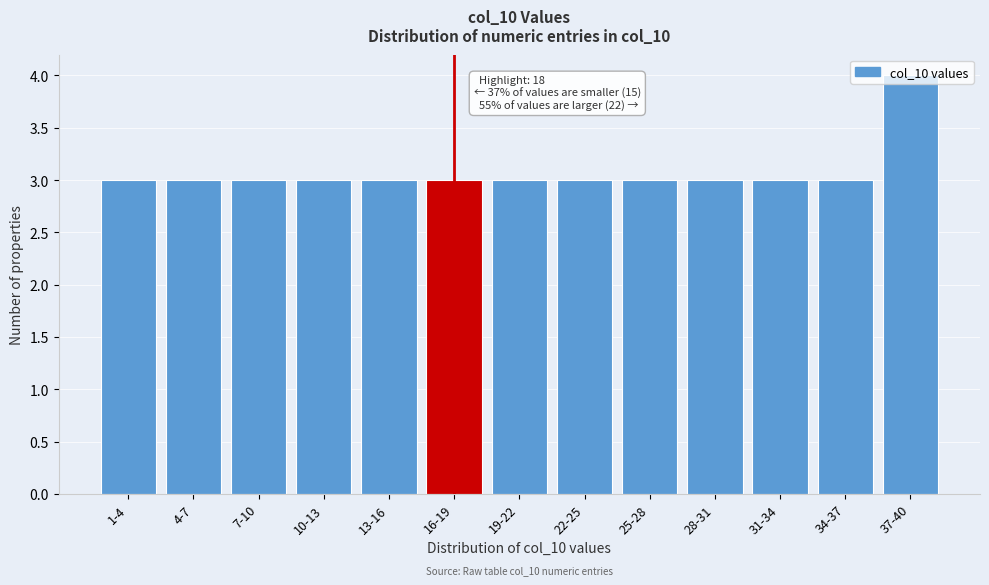

True or false: the data shows 2 at 34-37.

False